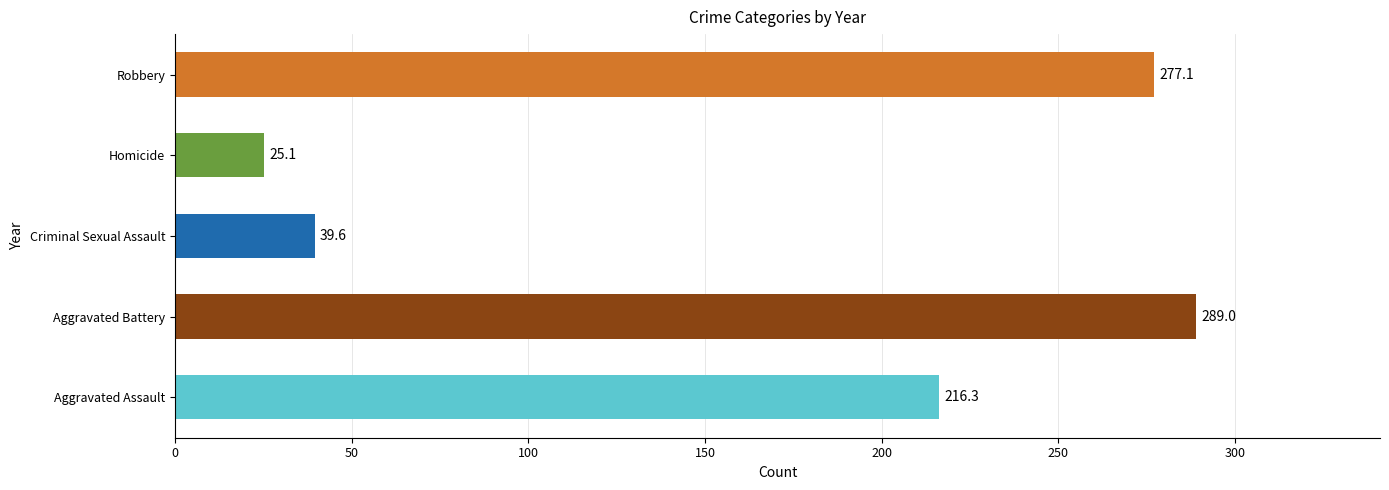

Which series has the largest total across all categories?

Aggravated Battery